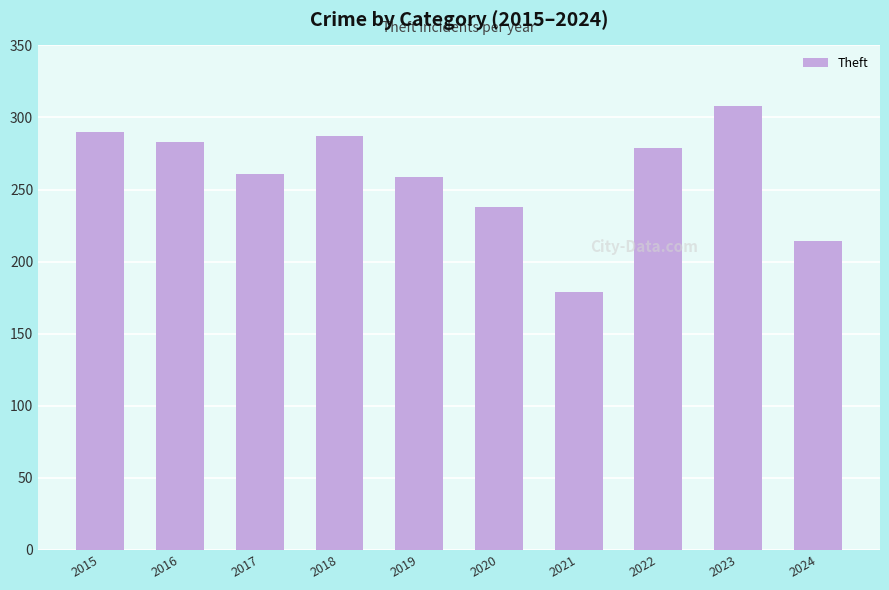

True or false: the data shows 279 at 2022.

True